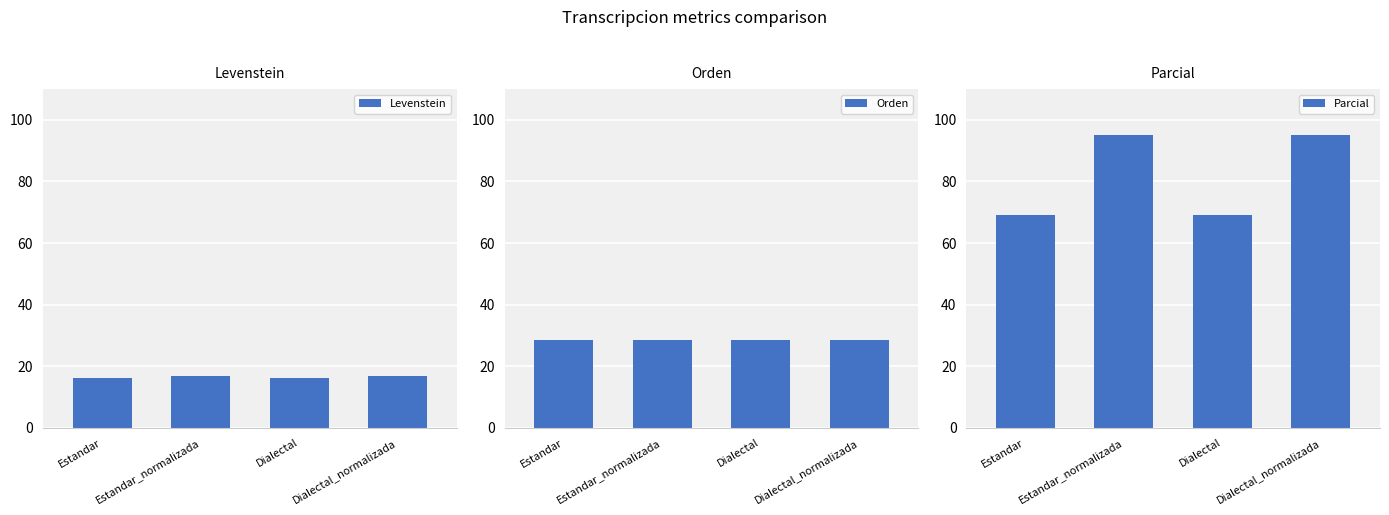

What position from the right is Dialectal_normalizada?

1